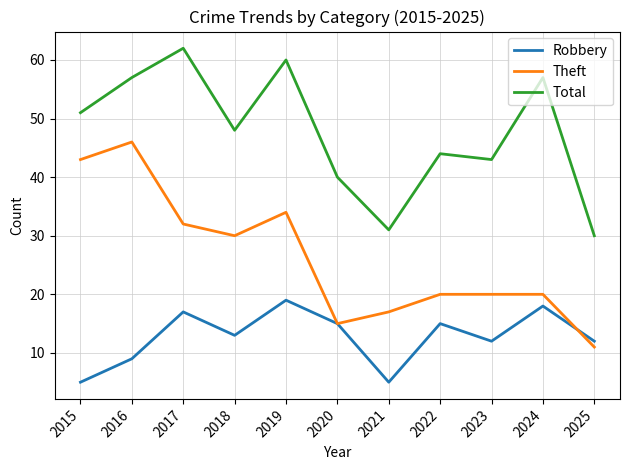

What is the smallest value displayed?

5